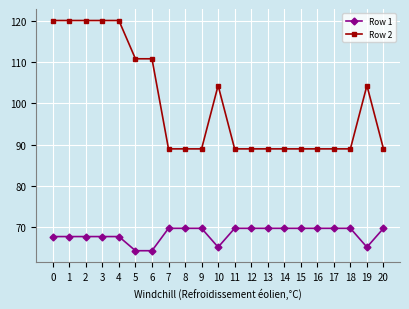

How many data points does each series have?

21